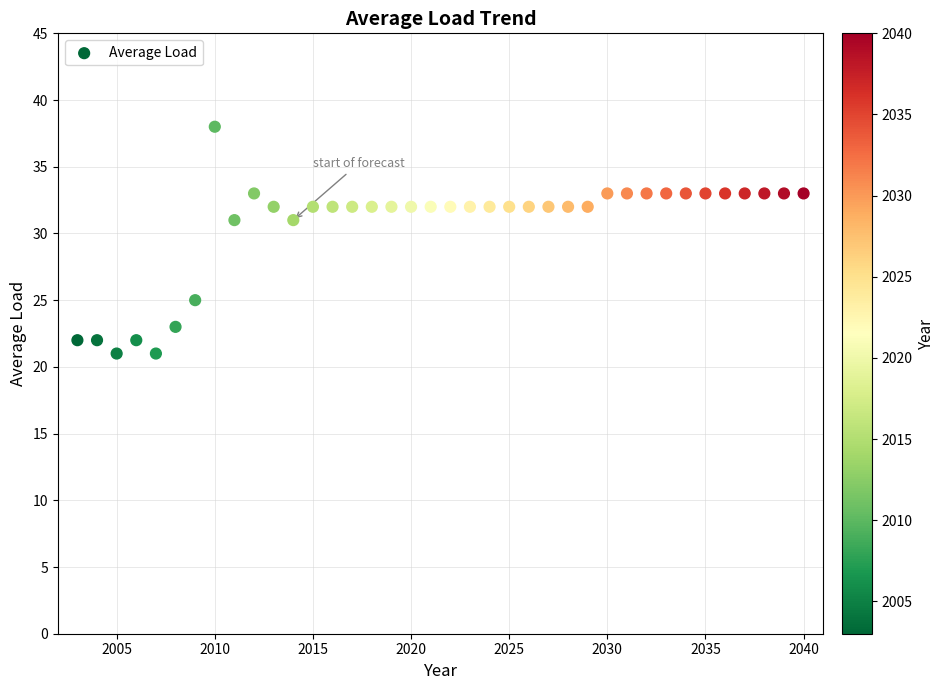

What is the range of X values (max minus min)?

37